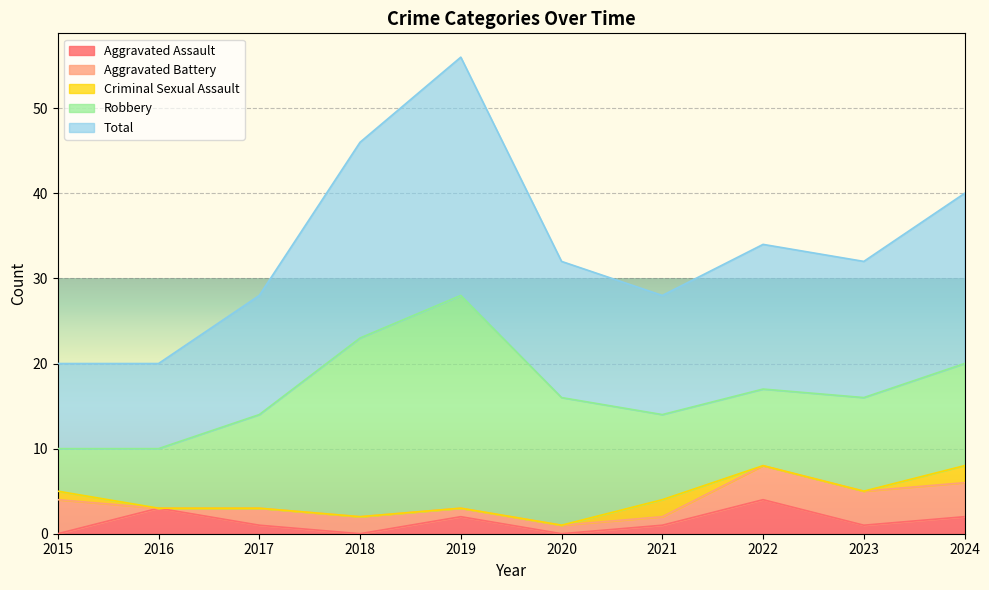

At which label does Robbery reach its peak?

2019